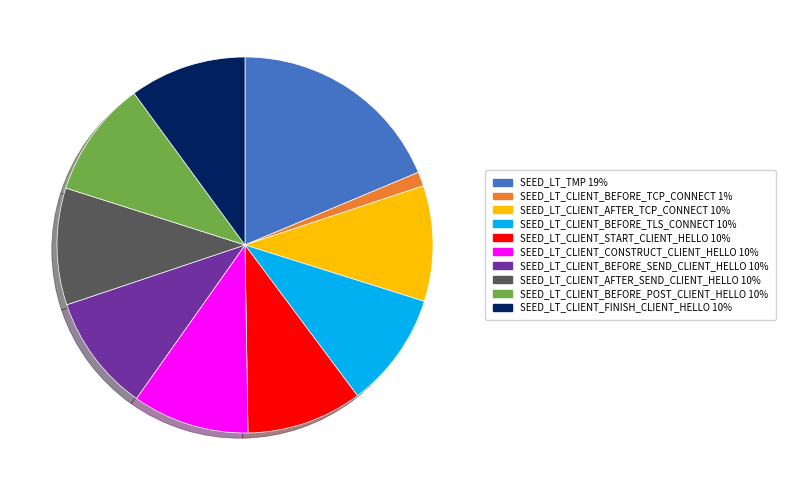

Is the sum of SEED_LT_CLIENT_START_CLIENT_HELLO 10% and SEED_LT_CLIENT_BEFORE_TLS_CONNECT 10% greater than half?

No